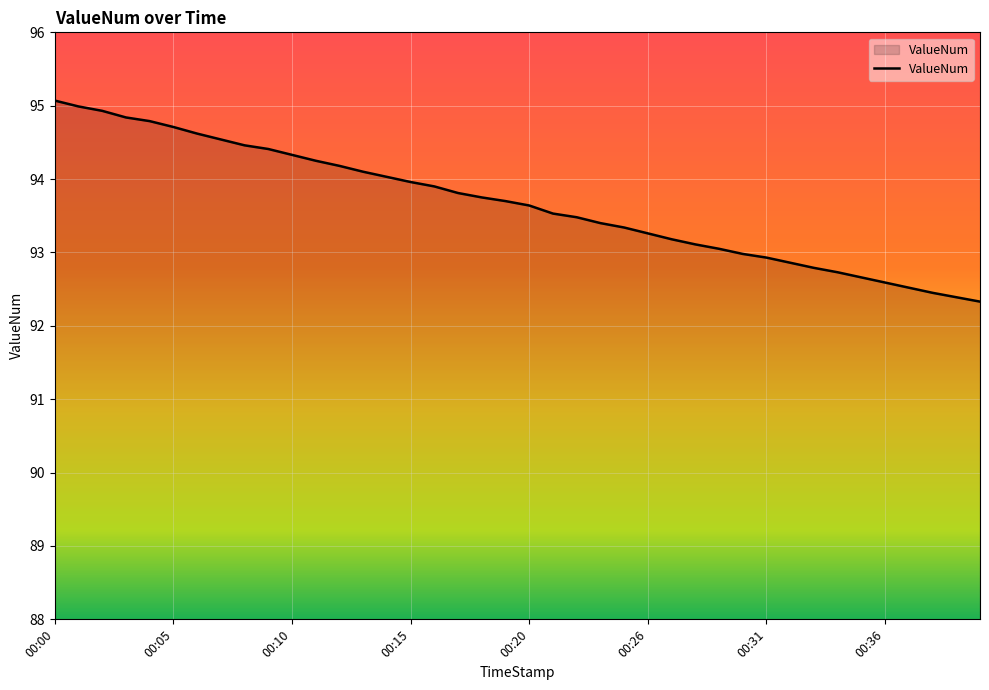

What is the minimum value shown in the chart?

92.3